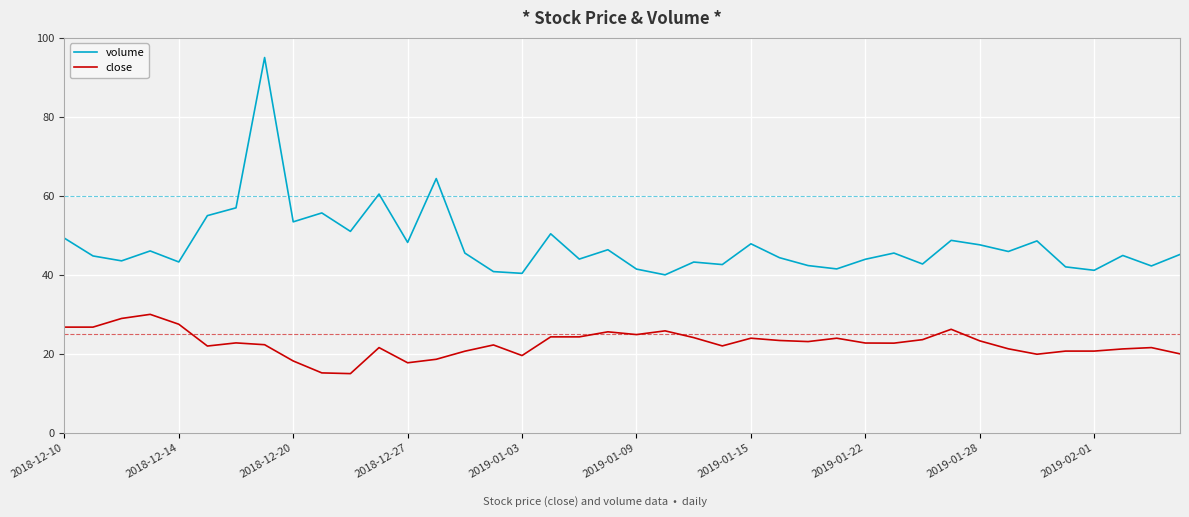

Which series has the largest total across all categories?

volume